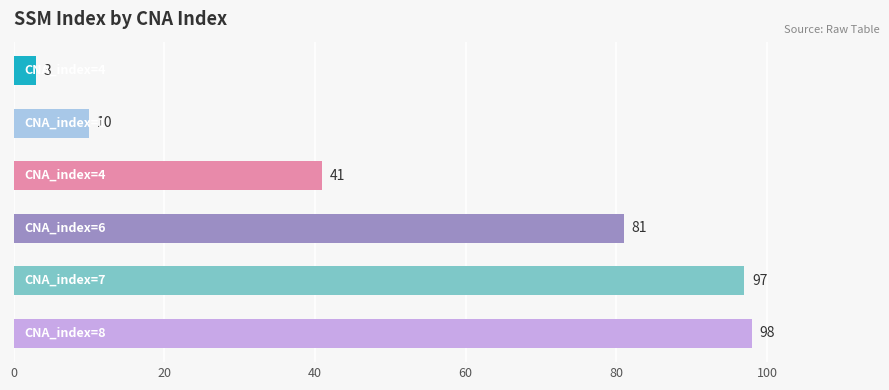

What is the maximum value shown in the chart?

98